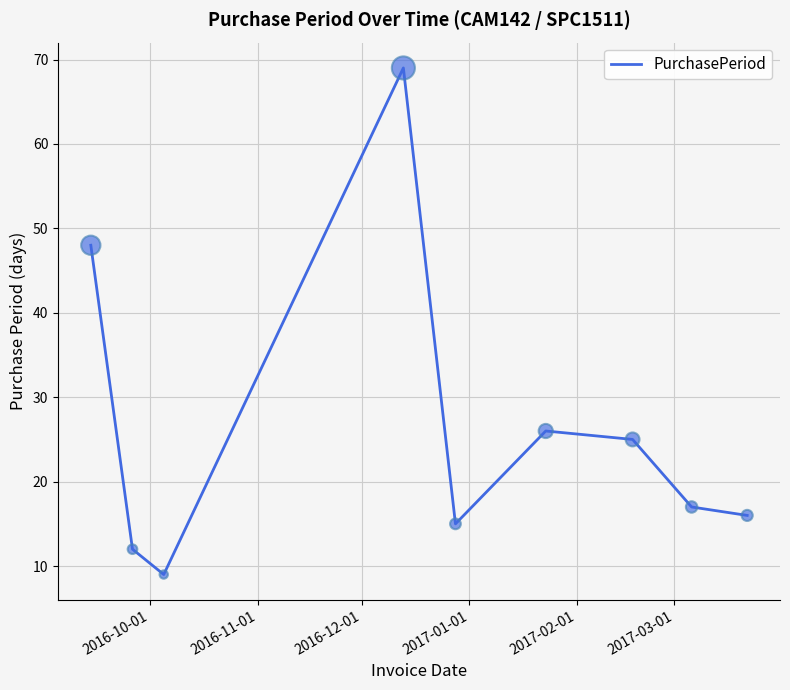

What is the difference between the maximum and minimum values?

60